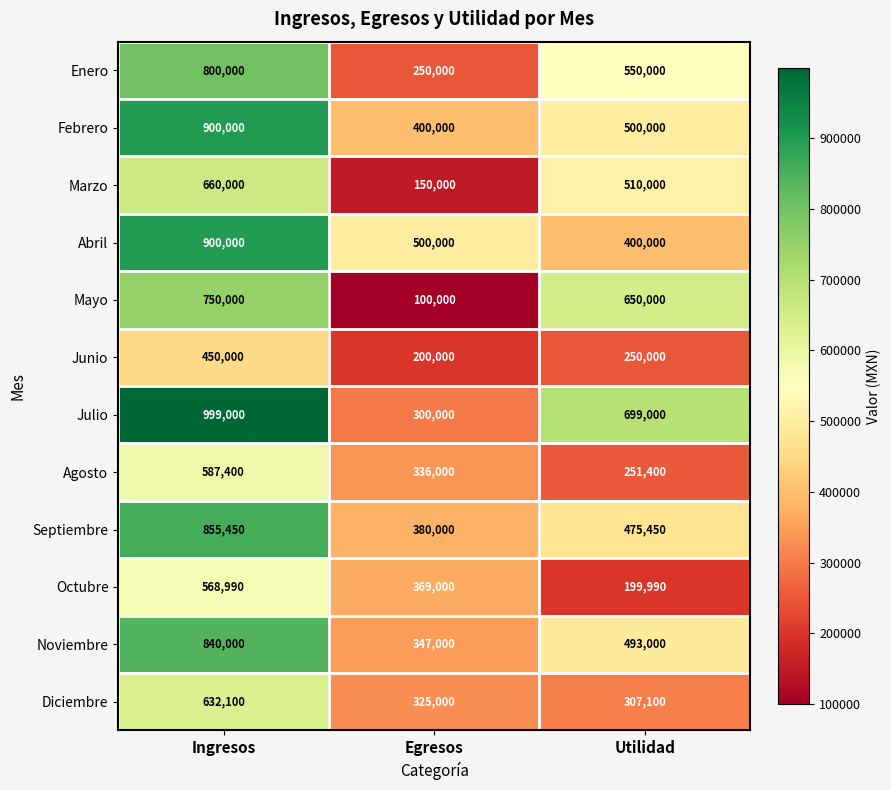

What value does the Mayo series have at Ingresos, to the nearest 50?

750000